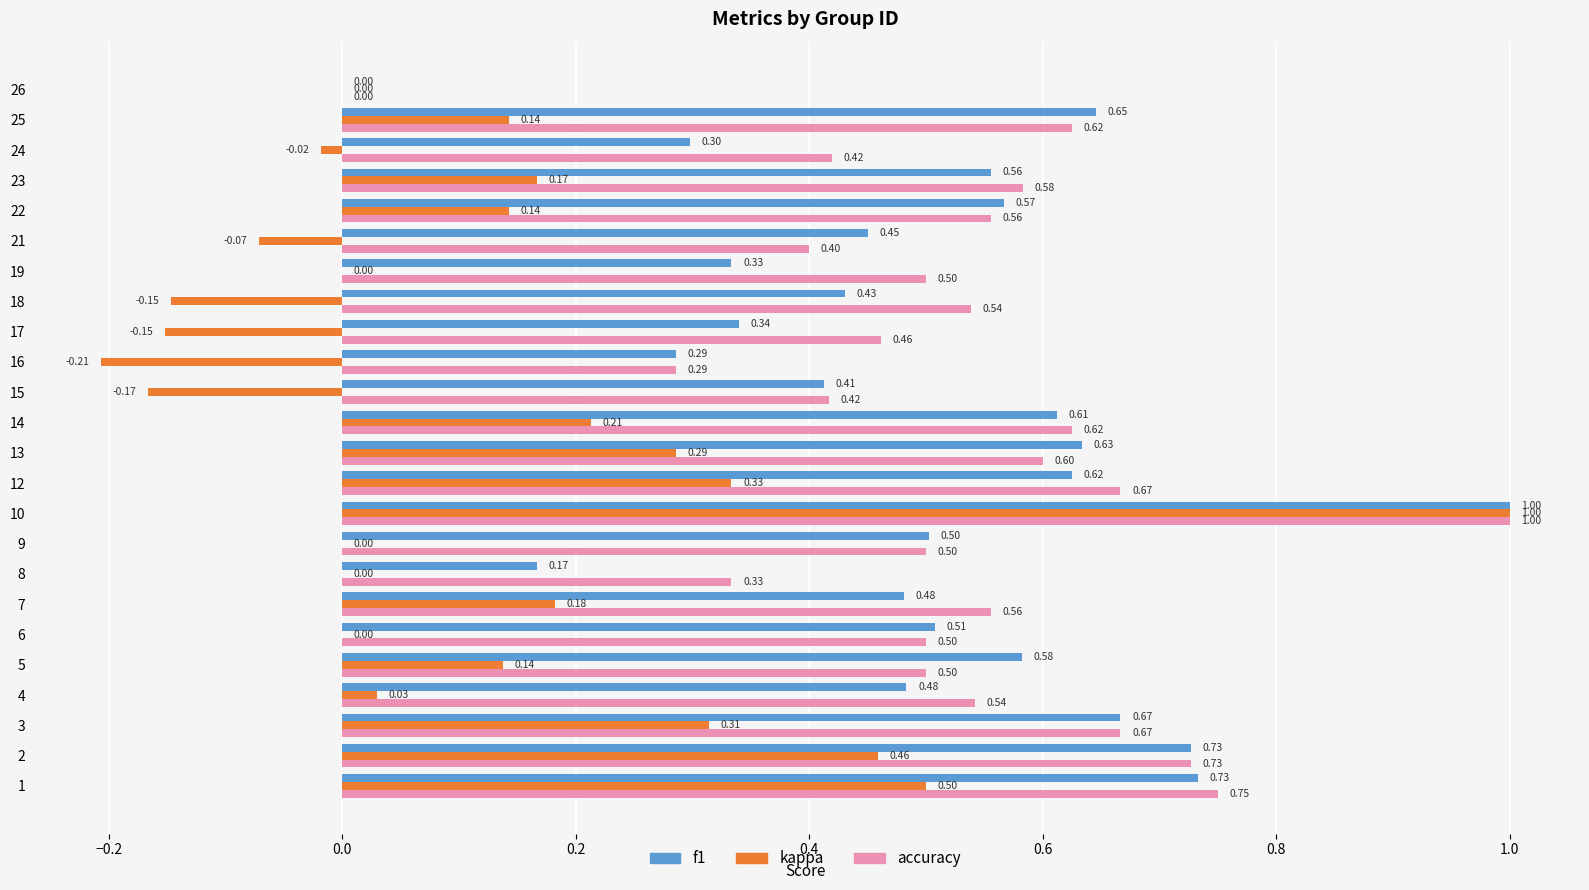

What is the sum of all f1 values?

12.0